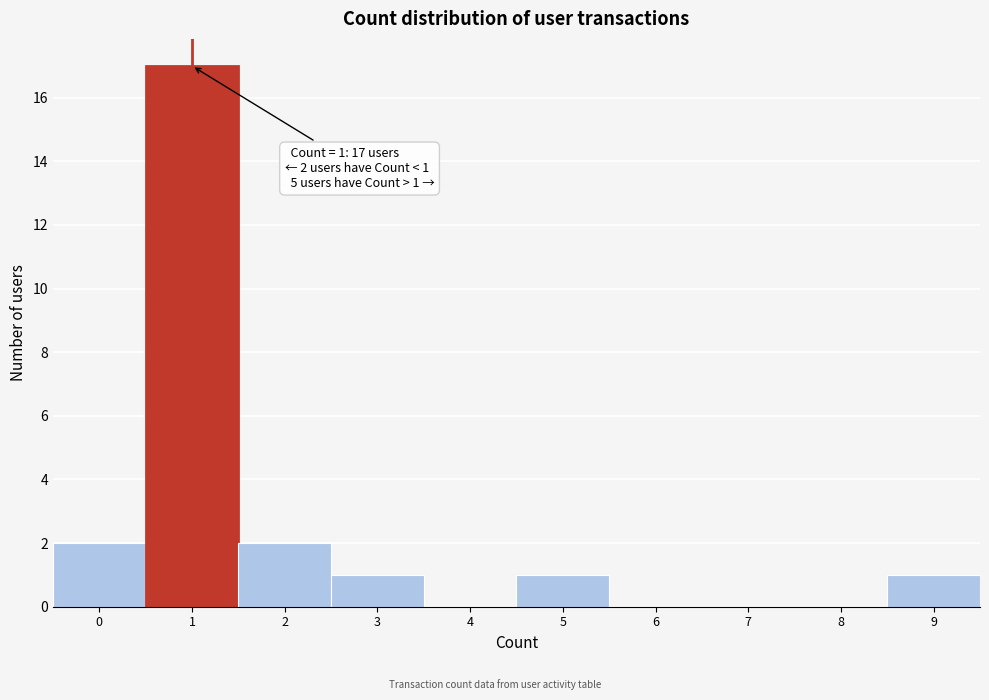

Reading left to right, what are all the values shown in this chart?

0=2	1=17	2=2	3=1	4=0	5=1	6=0	7=0	8=0	9=1